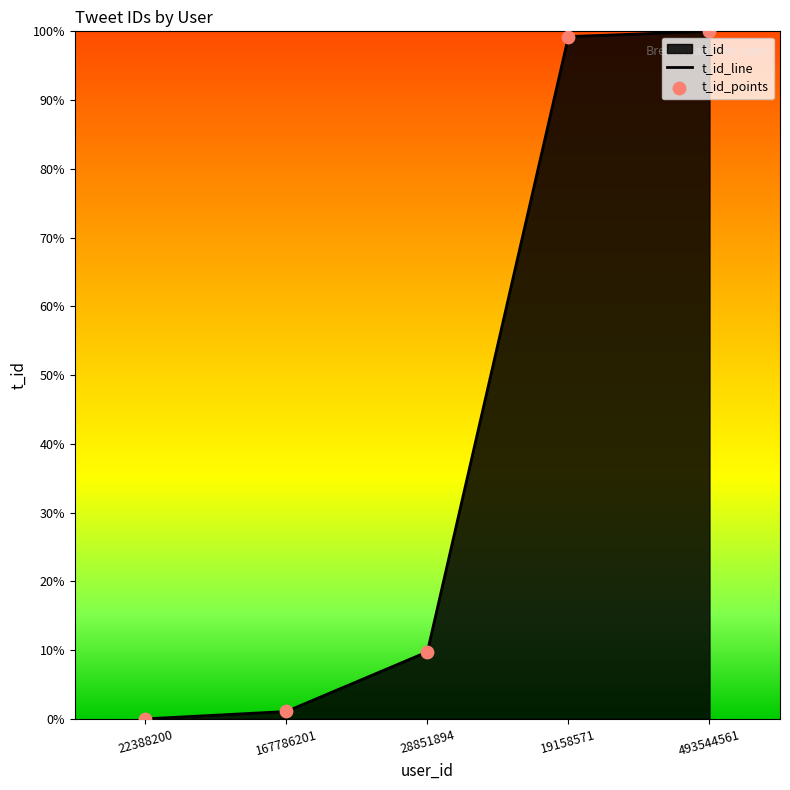

What is the average value?

42.0